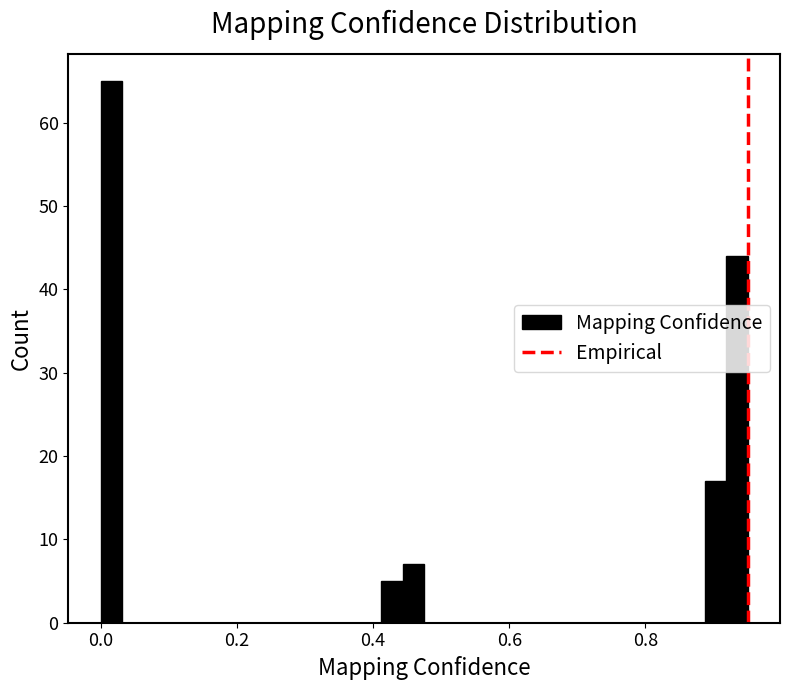

Around what value on the x-axis is the tallest bar? Give the approximate position of its centre, as read against the axis.

0.02